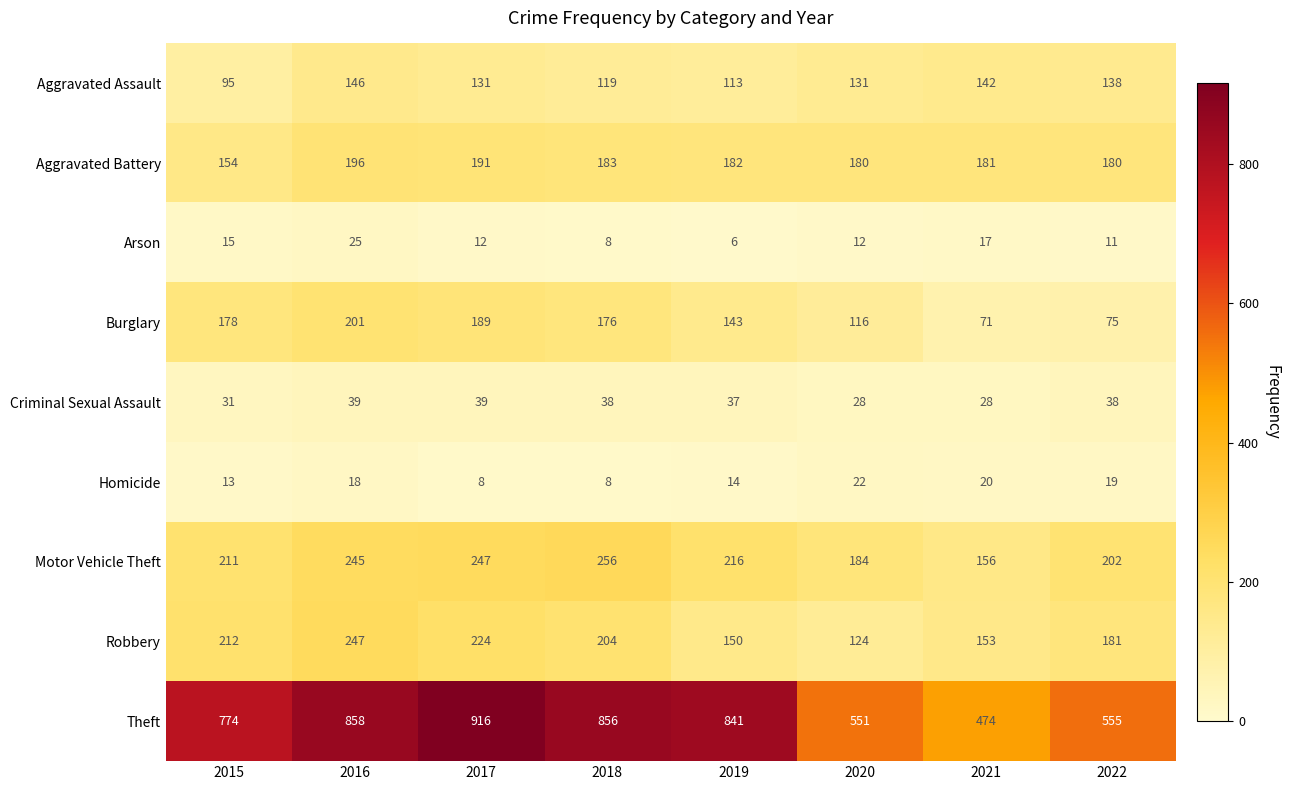

Count the number of categories in the chart.

8